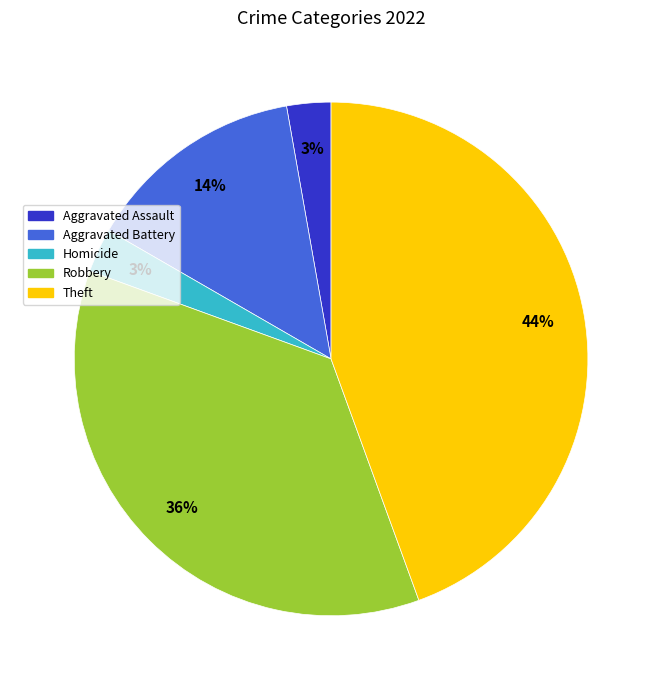

Approximately how many times larger is the value at Aggravated Battery compared to Theft?

0.3